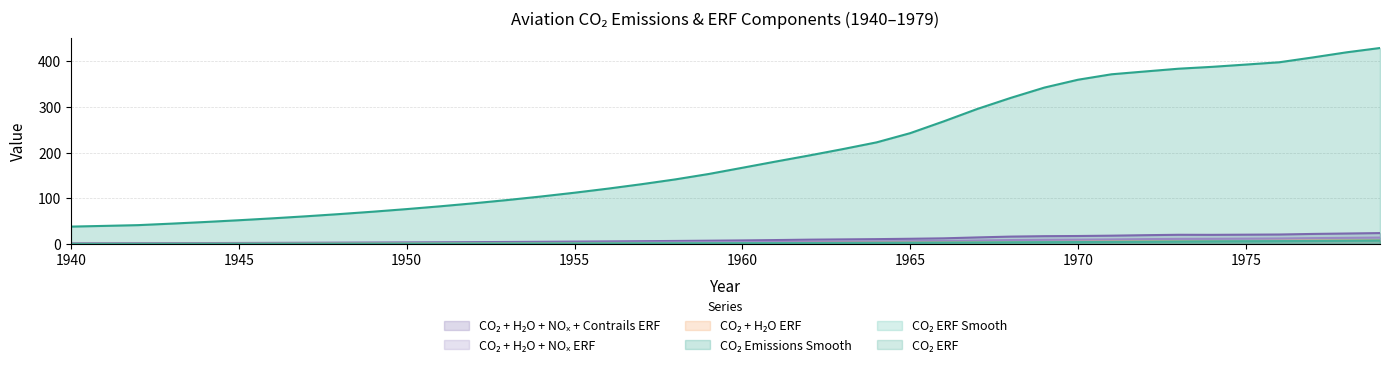

How many series are shown in this chart?

6